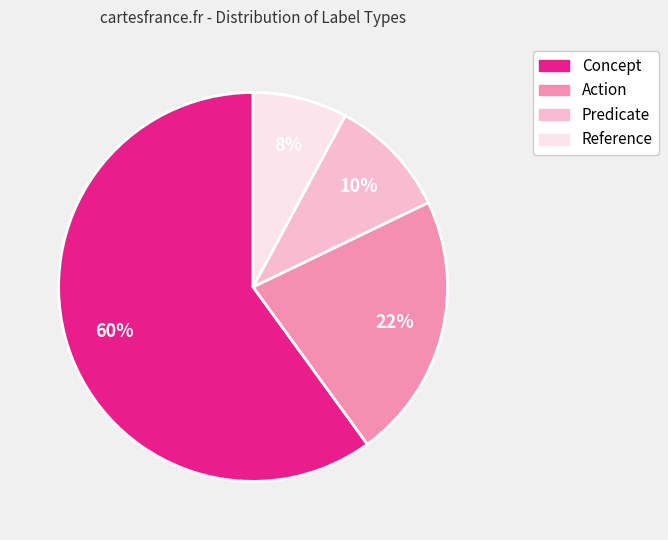

To the nearest percent, what is the difference between the largest and smallest slice percentages?

52%